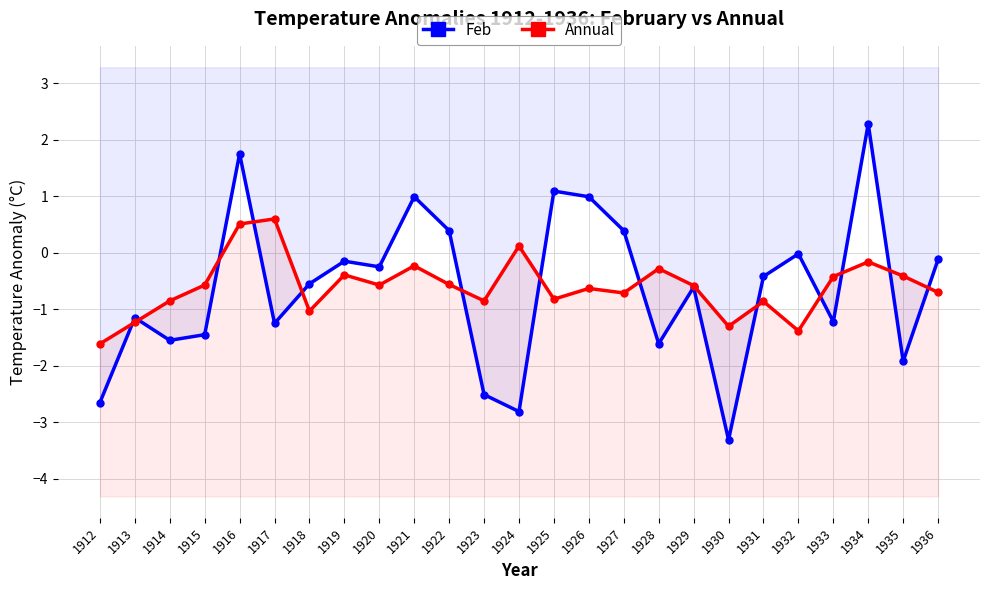

How many lines are shown in the chart?

2